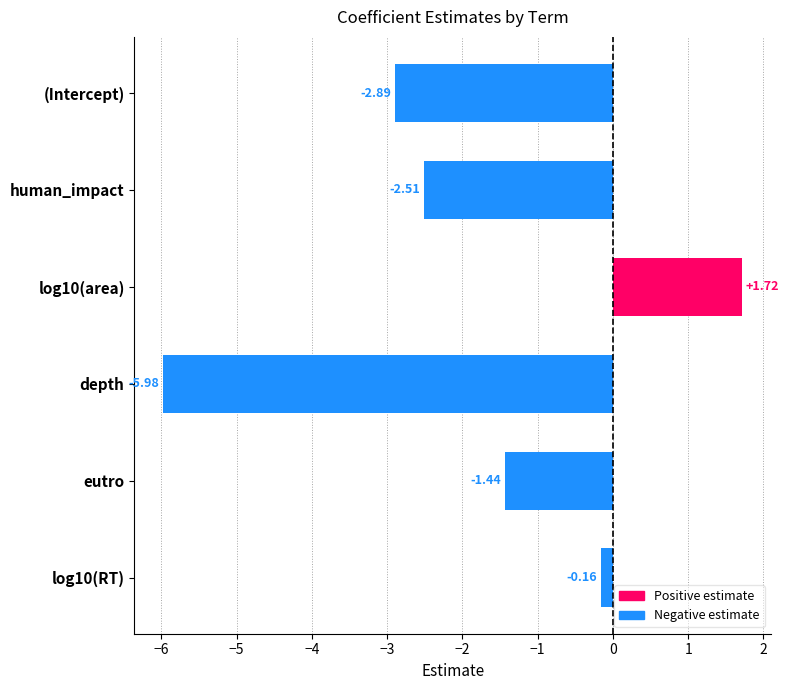

Does the chart contain stacked bars?

No